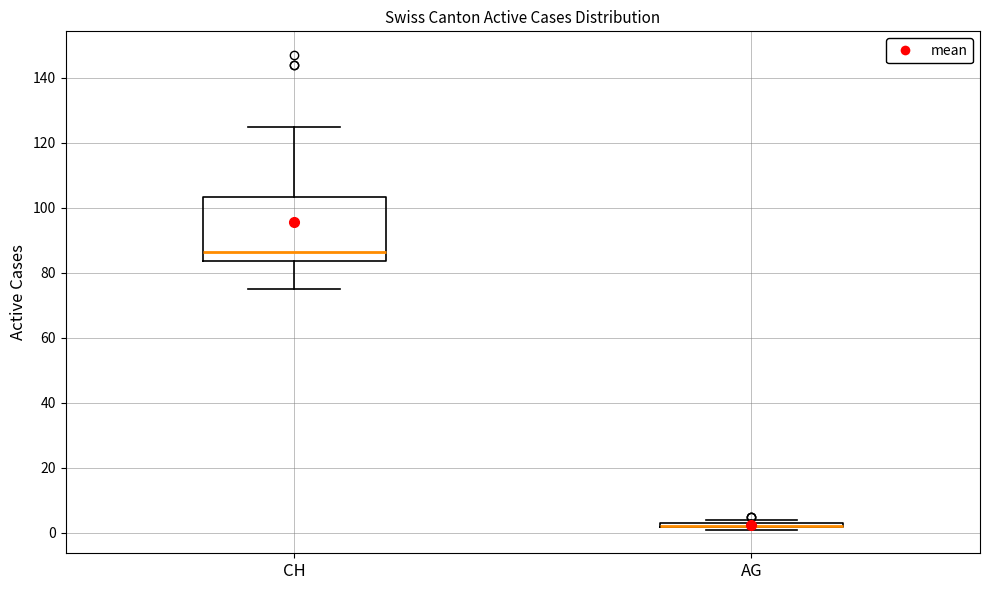

Where is the lower edge of the box for AG on the y-axis? The values are not printed on the chart, so give them approximately, as read against the axis.

2